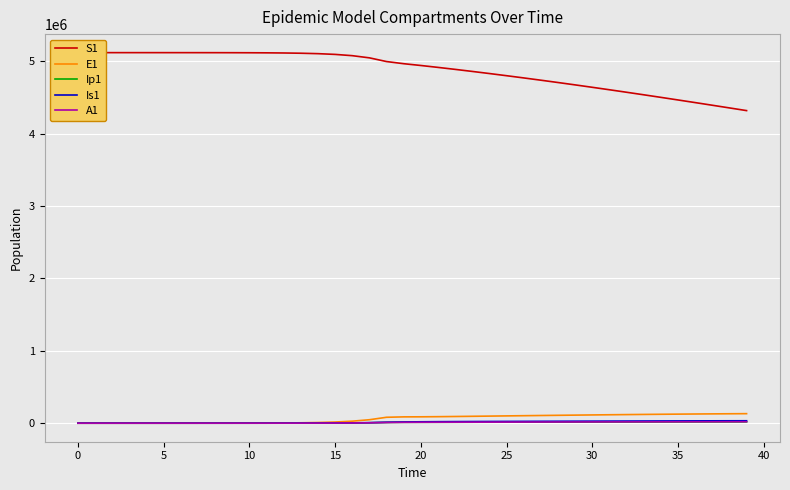

True or false: S1 and Is1 cross at least once.

False